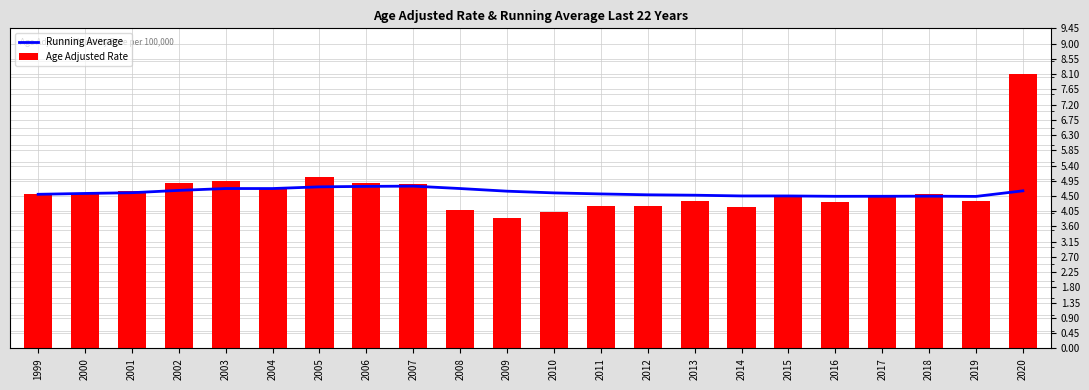

Reading right to left, list all the values displayed in this chart.

Running Average: 2020=4.7	2019=4.5	2018=4.5	2017=4.5	2016=4.5	2015=4.5	2014=4.5	2013=4.5	2012=4.5	2011=4.6	2010=4.6	2009=4.6	2008=4.7	2007=4.8	2006=4.8	2005=4.8	2004=4.7	2003=4.7	2002=4.7	2001=4.6	2000=4.6	1999=4.5
Age Adjusted Rate: 2020=8.1	2019=4.3	2018=4.6	2017=4.5	2016=4.3	2015=4.5	2014=4.2	2013=4.4	2012=4.2	2011=4.2	2010=4.0	2009=3.9	2008=4.1	2007=4.8	2006=4.9	2005=5.1	2004=4.7	2003=4.9	2002=4.9	2001=4.6	2000=4.6	1999=4.5